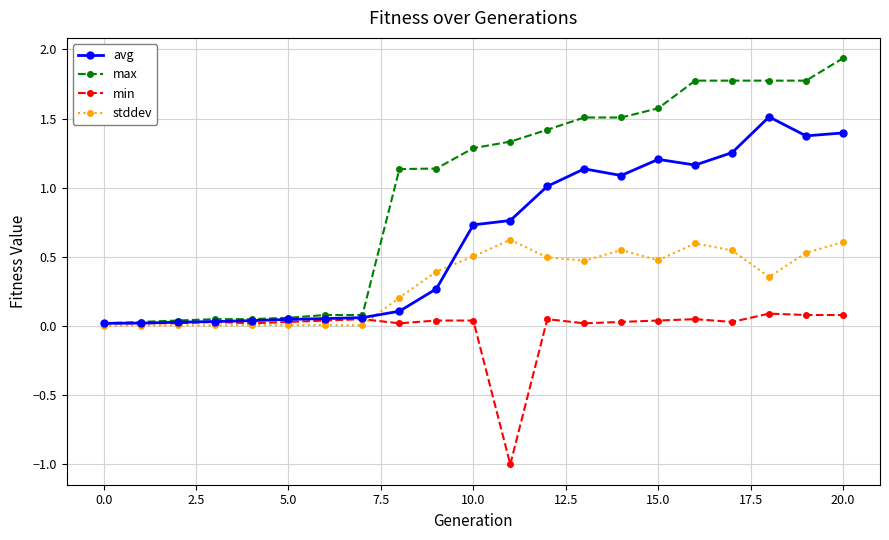

True or false: avg has more than 0 points higher than both neighbors.

True